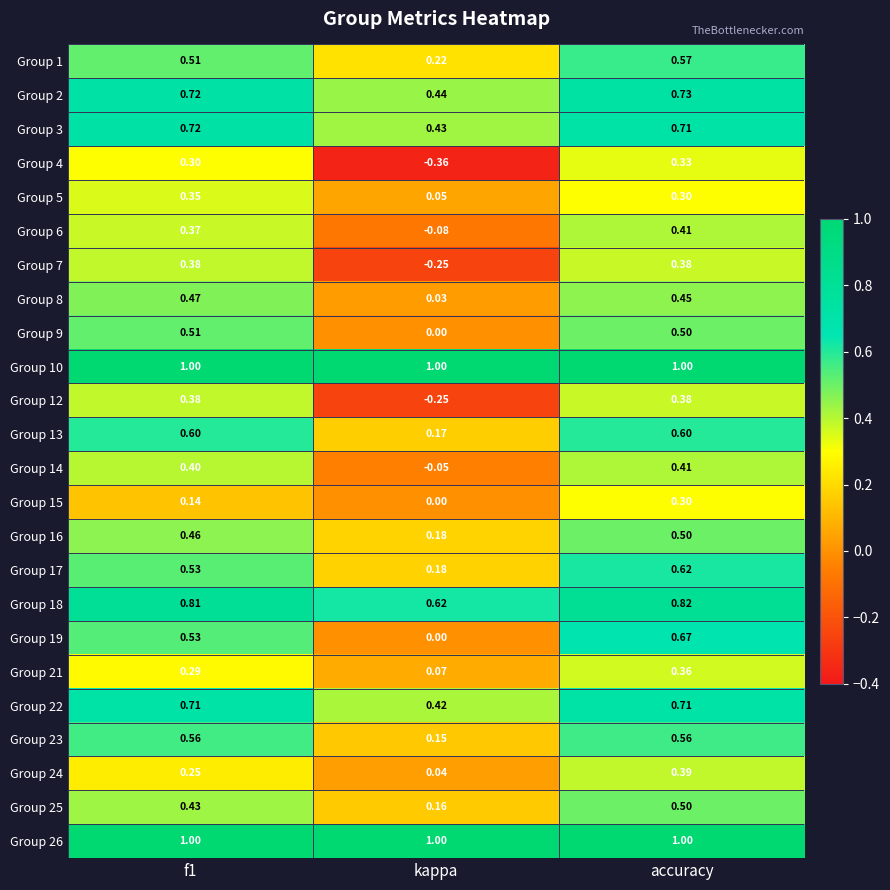

At which label does Group 6 reach its peak?

accuracy